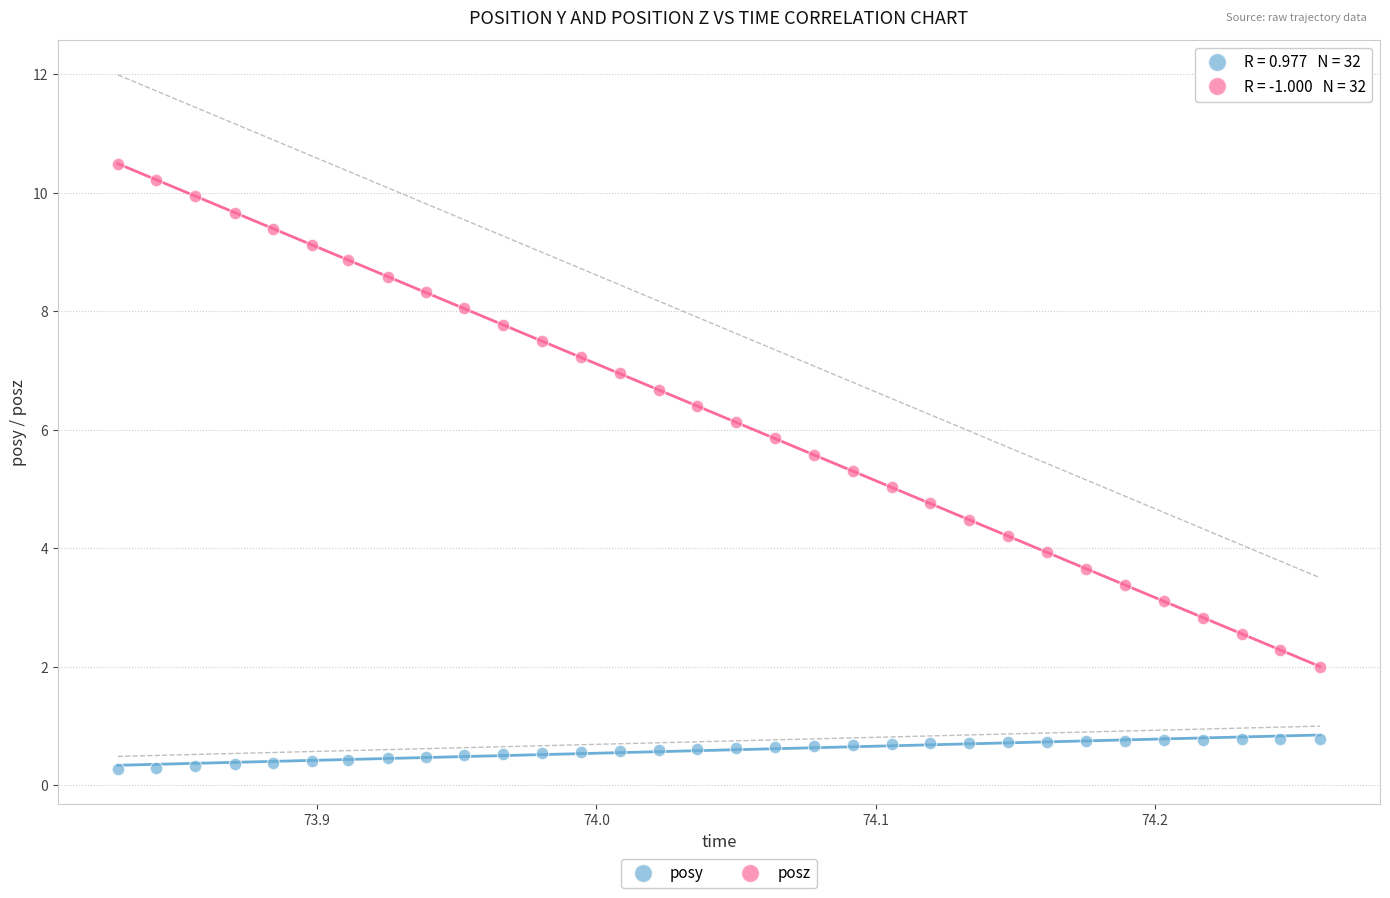

Which series contains the highest Y value?

posz